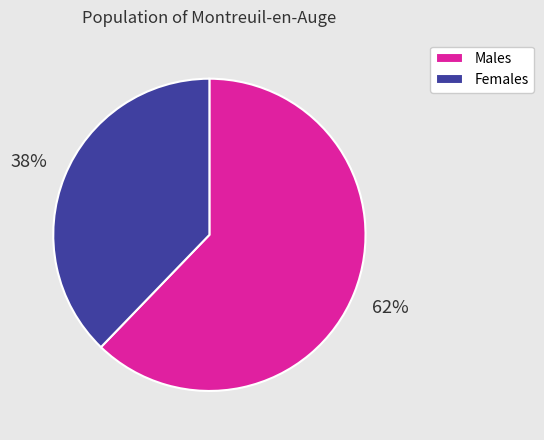

How many segments does this pie chart have?

2